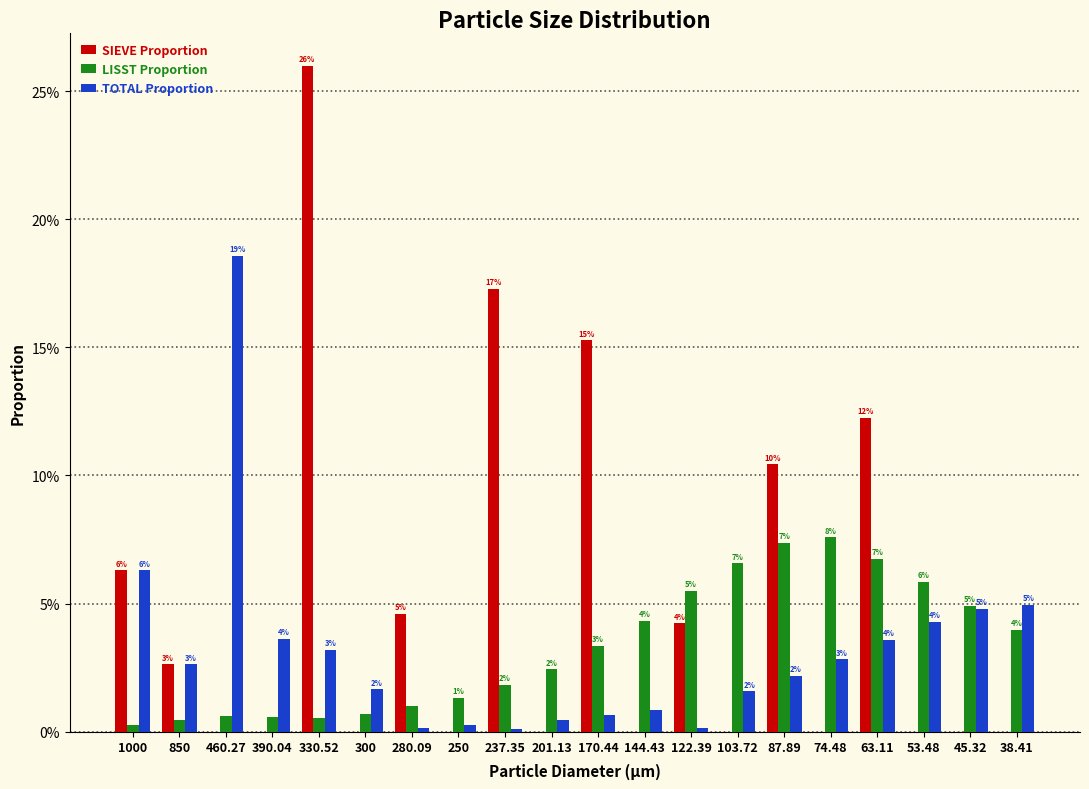

What are all the series names shown in the legend?

SIEVE Proportion, LISST Proportion, TOTAL Proportion